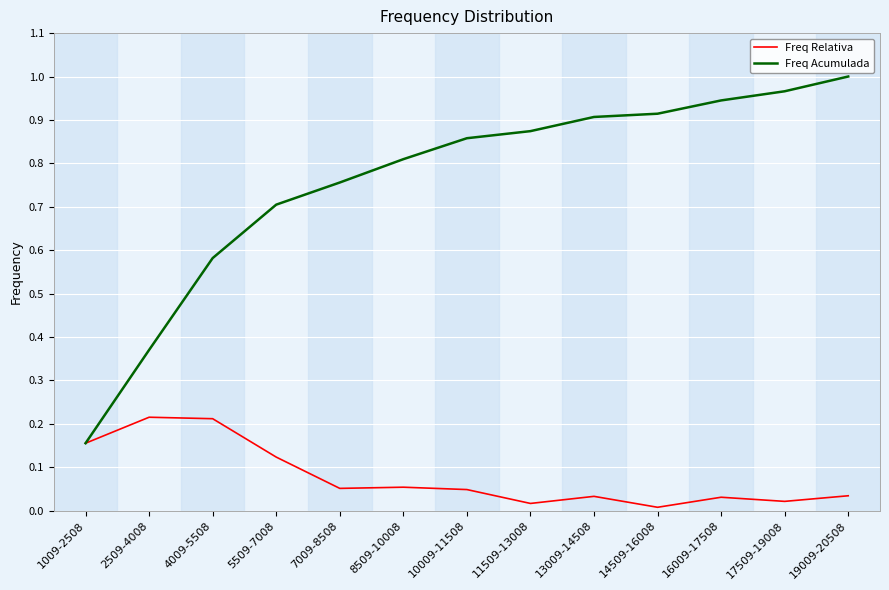

Which series has the largest range (max minus min)?

Freq Acumulada